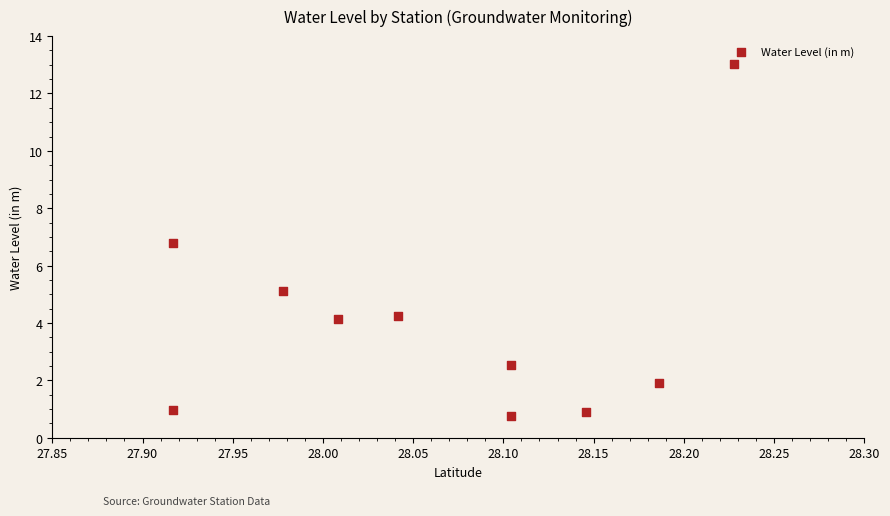

What is the range of X values (max minus min)?

0.3